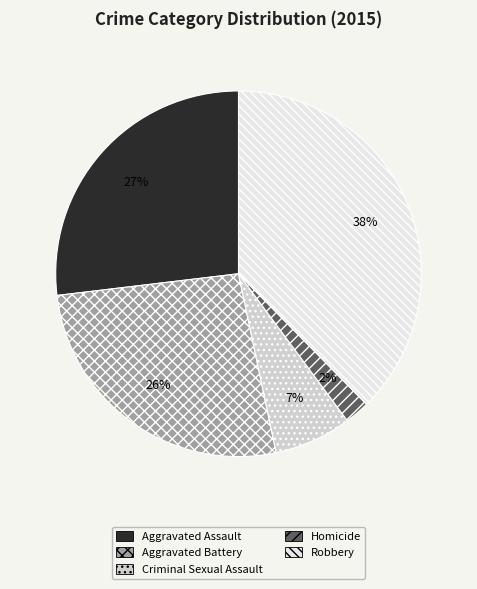

How many segments does this pie chart have?

5